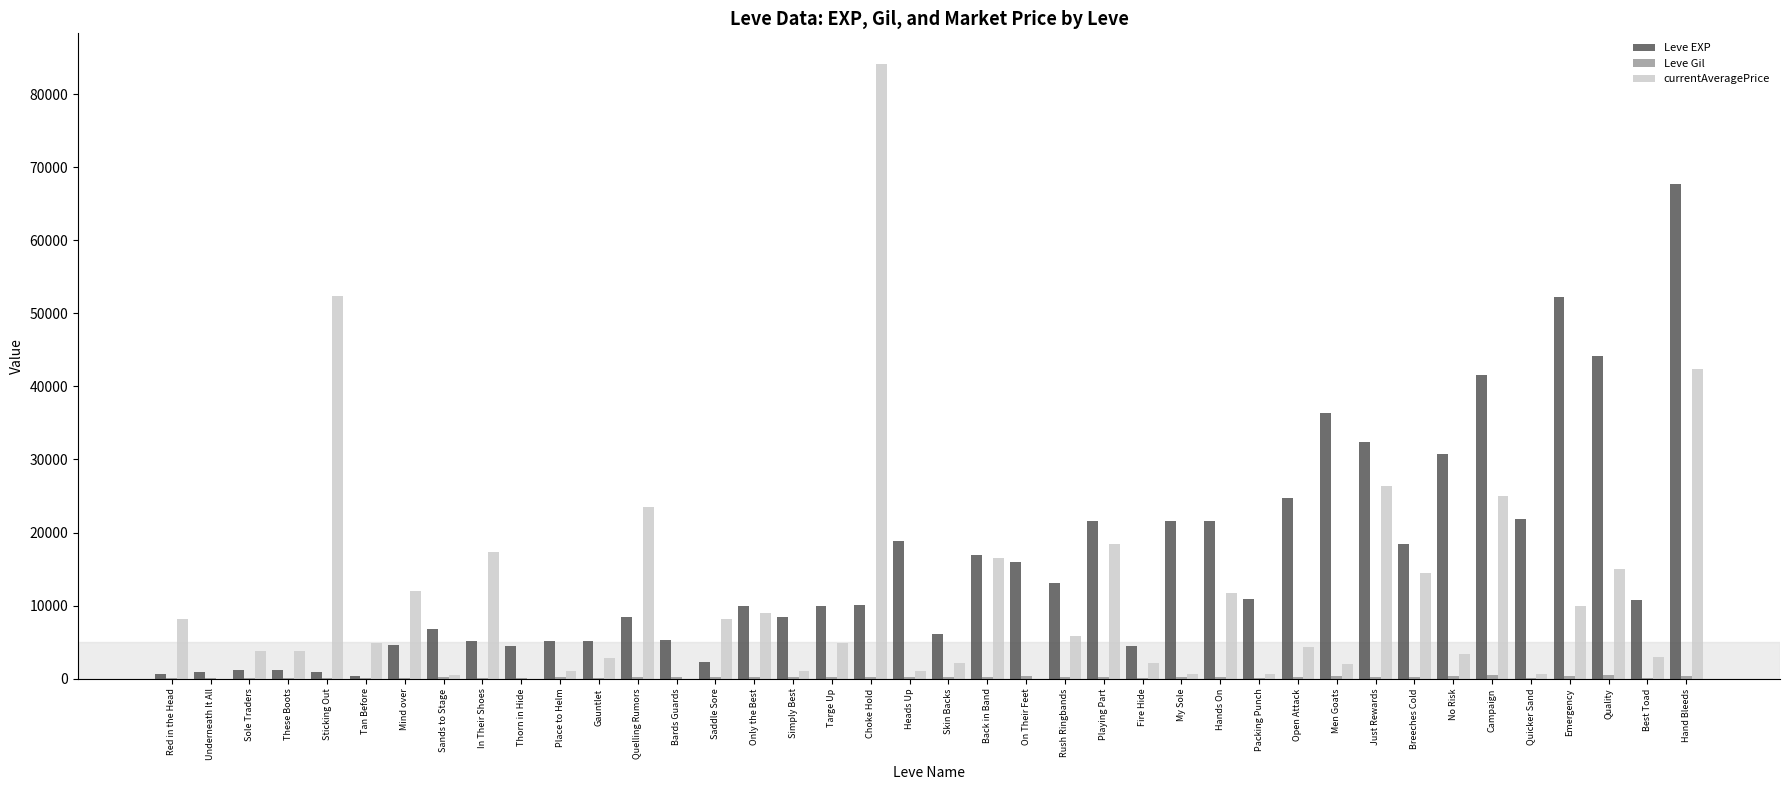

Between Simply Best and Breeches Cold, which series saw the biggest shift?

currentAveragePrice